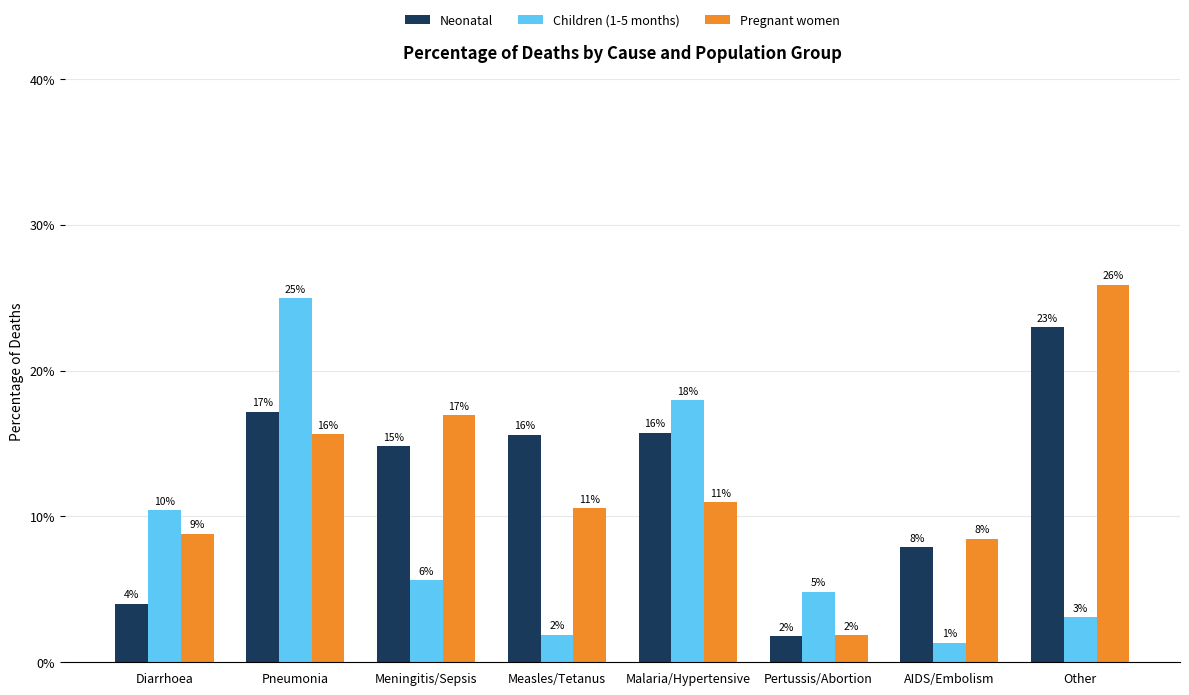

Reading left to right, list all the values displayed in this chart.

Neonatal: 0.0	0.2	0.1	0.2	0.2	0.0	0.1	0.2
Children (1-5 months): 0.1	0.2	0.1	0.0	0.2	0.0	0.0	0.0
Pregnant women: 0.1	0.2	0.2	0.1	0.1	0.0	0.1	0.3